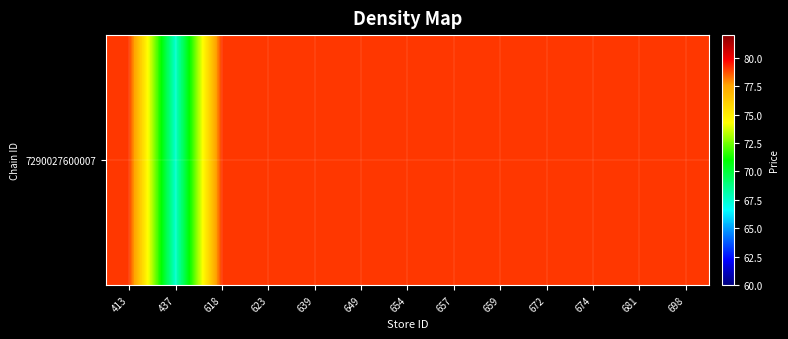

The value at 654 is 79.0. True or false?

True